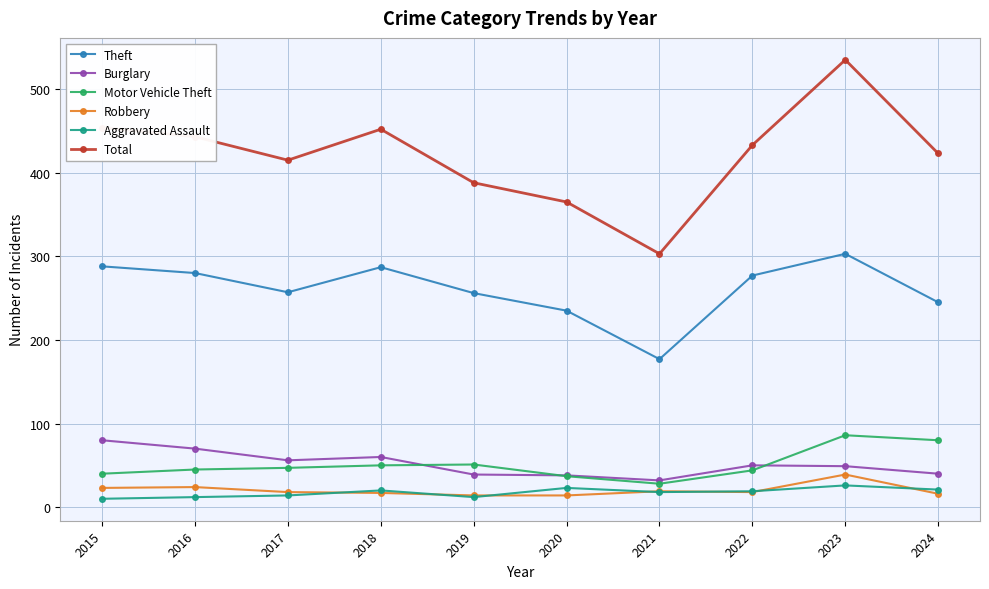

Which label corresponds to the largest value in the chart?

2023